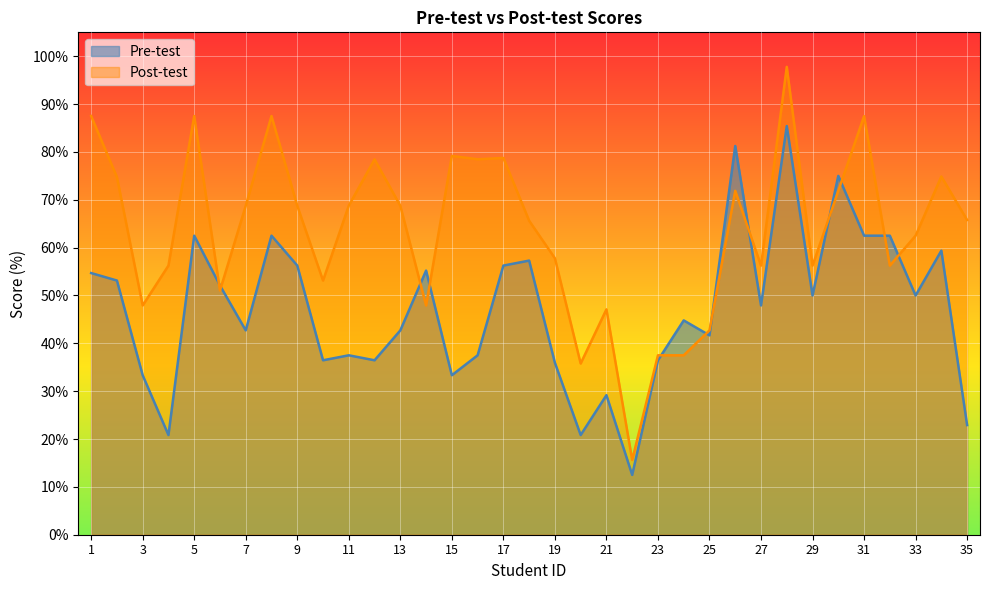

What is the value of the Pre-test point at the 18th from the left?

57.3